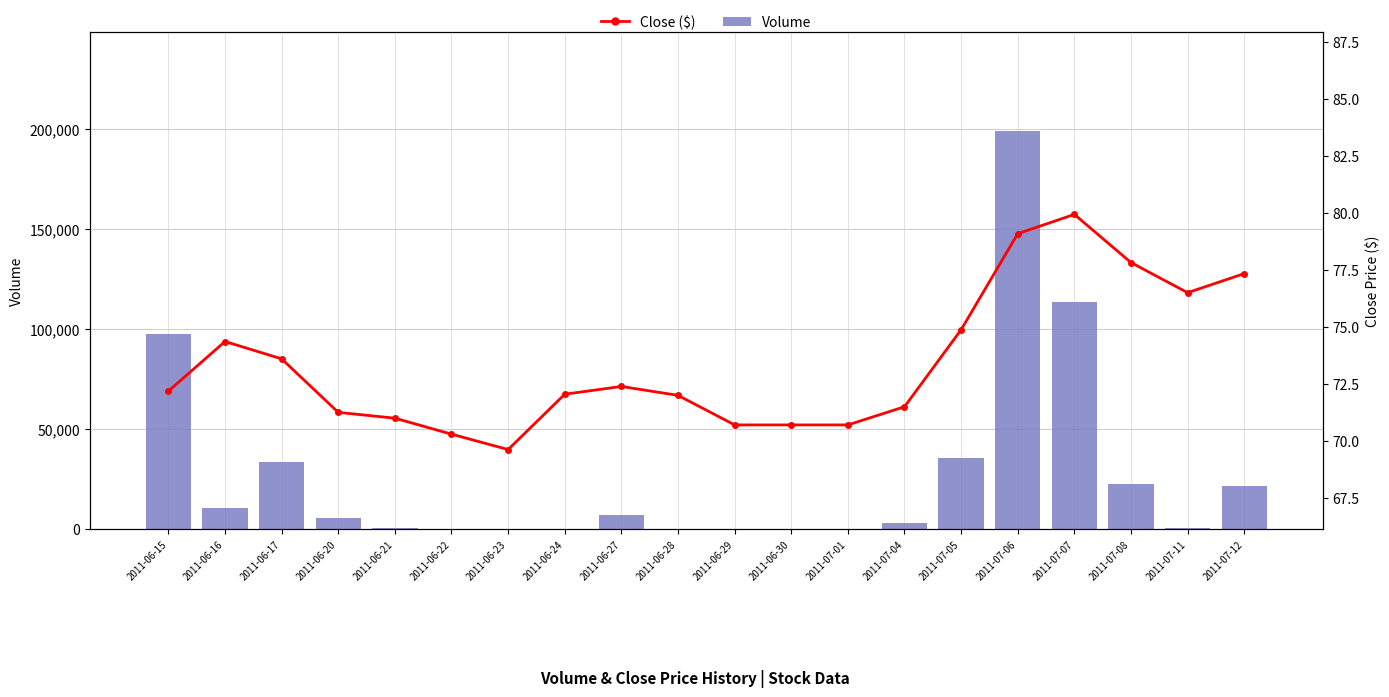

At which category does the chart reach its peak across all series?

2011-07-06